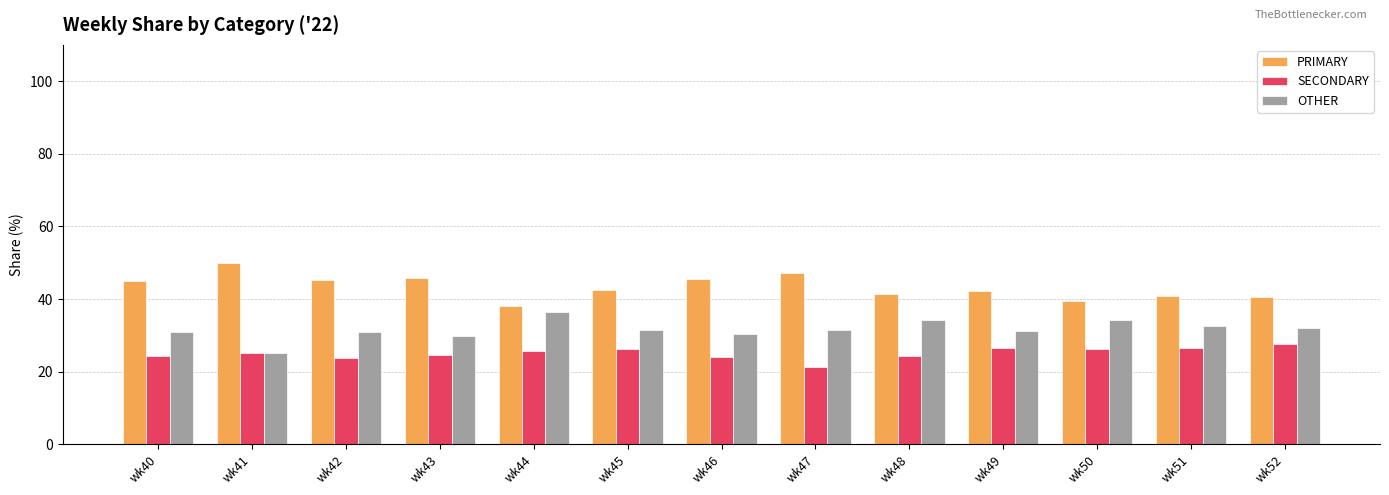

How many bars are there in each group?

3